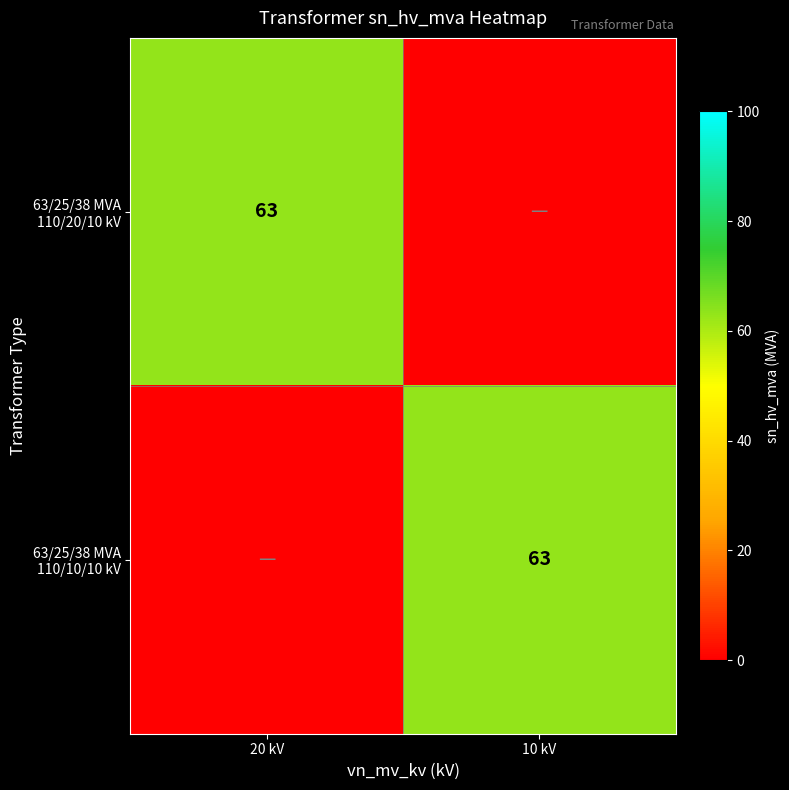

What is the sum of all 63/25/38 MVA 110/20/10 kV values?

63